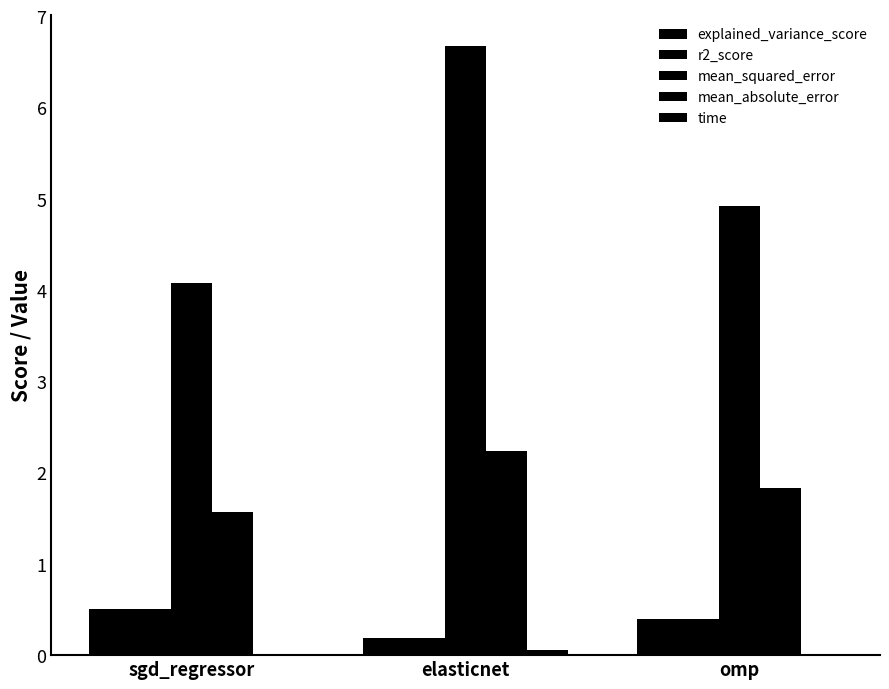

At how many categories does at least one series exceed 2?

3